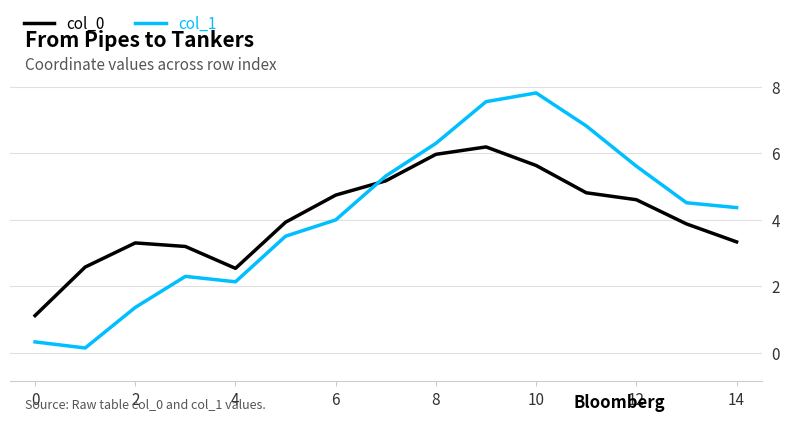

List the series in order of their peak value, lowest first.

col_0, col_1